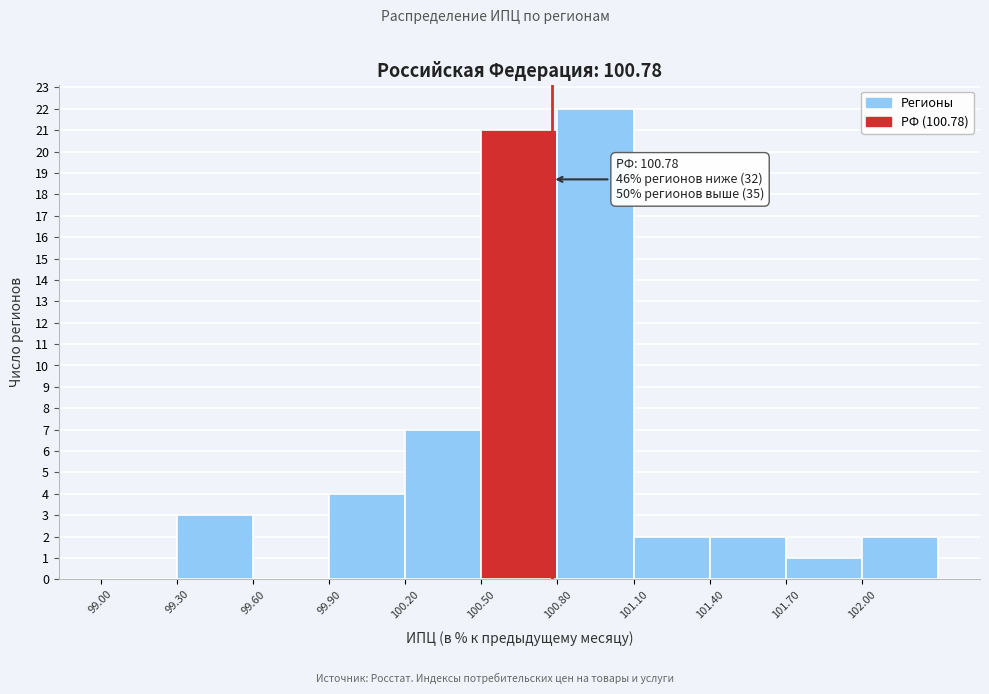

Over which range of the x-axis is the bar tallest?

100.8 to 101.1